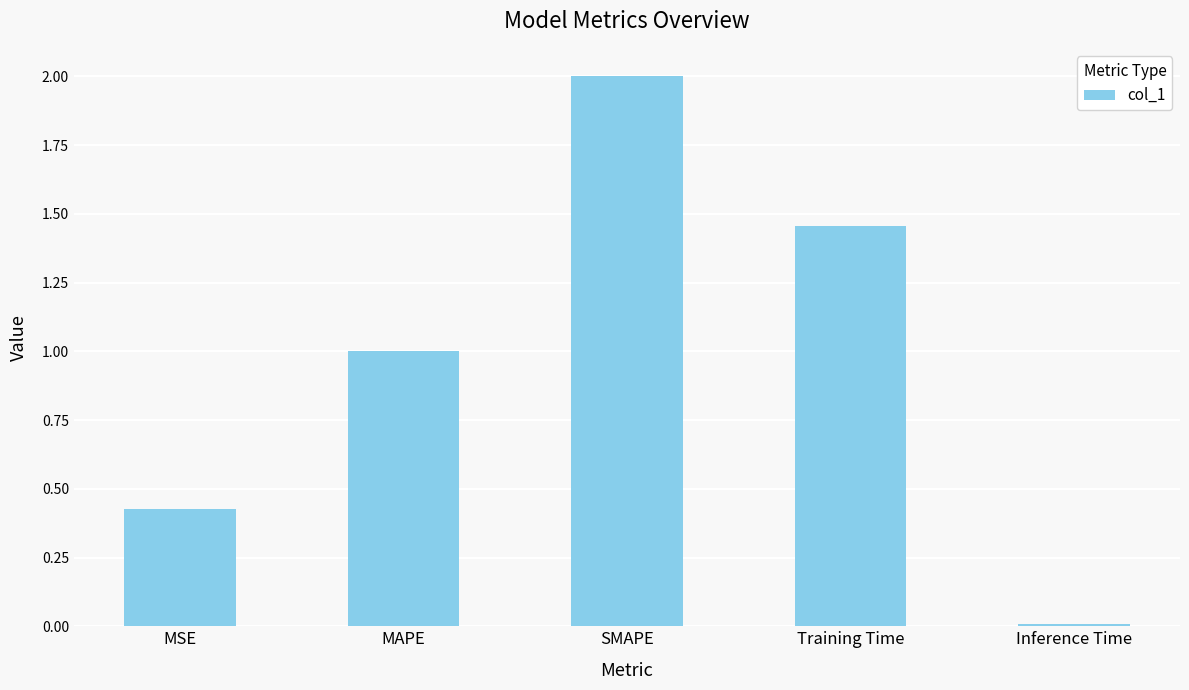

What is the sum of all values?

4.9